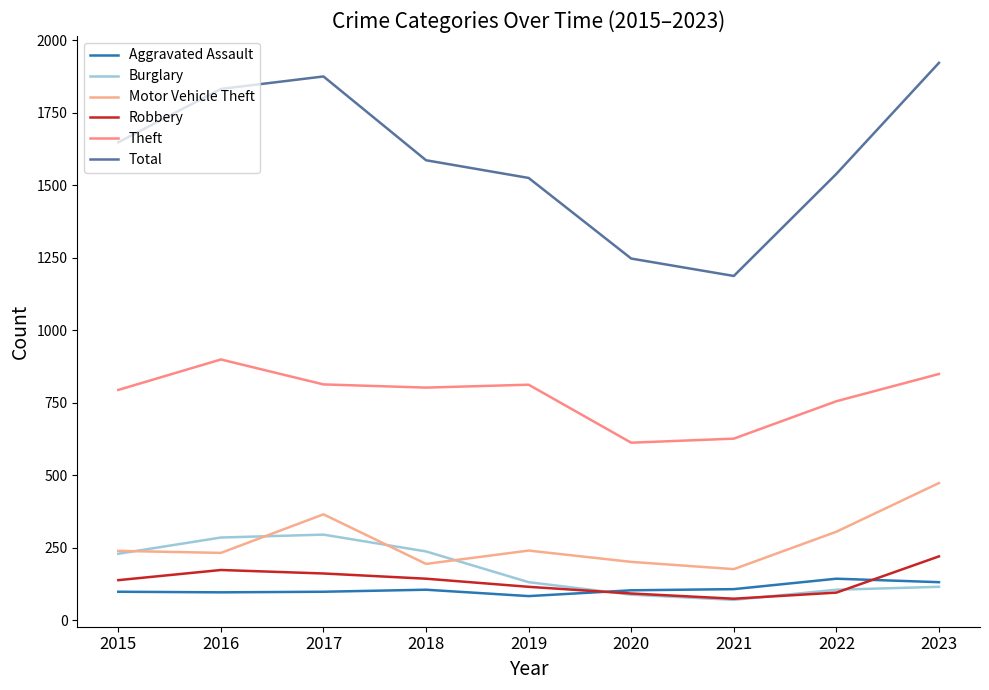

What is the minimum value shown in the chart?

71